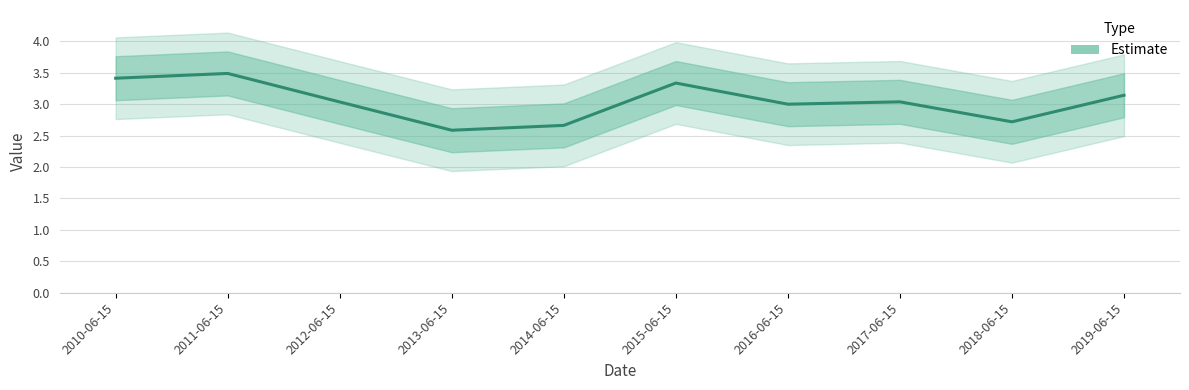

True or false: the data has more than 2 interior local peaks.

True